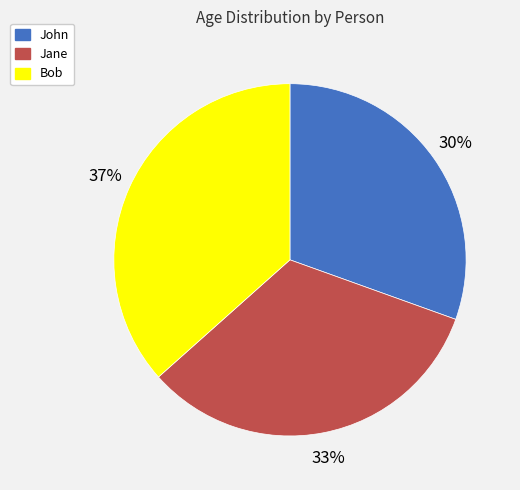

What is the ratio of the value at Bob to the value at John?

1.2